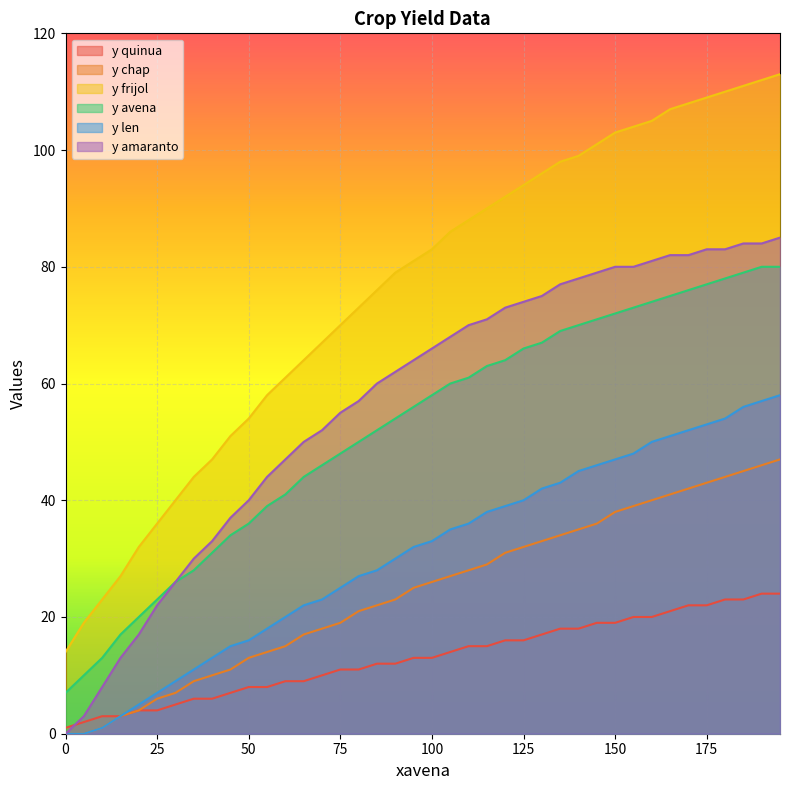

The y quinua series shows 15 at 115. True or false?

True